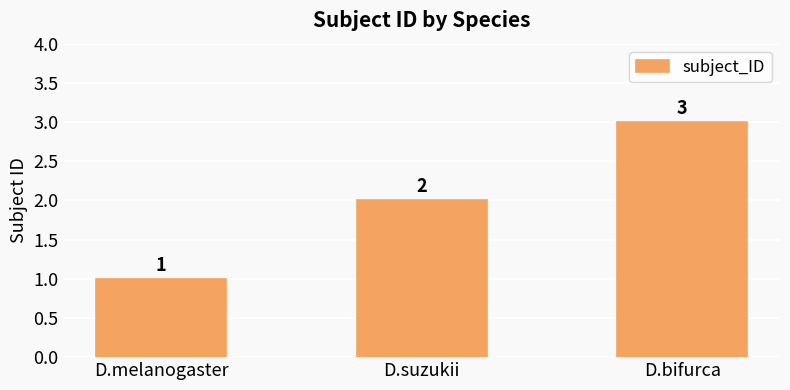

At which label is the value closest to 2?

D.suzukii